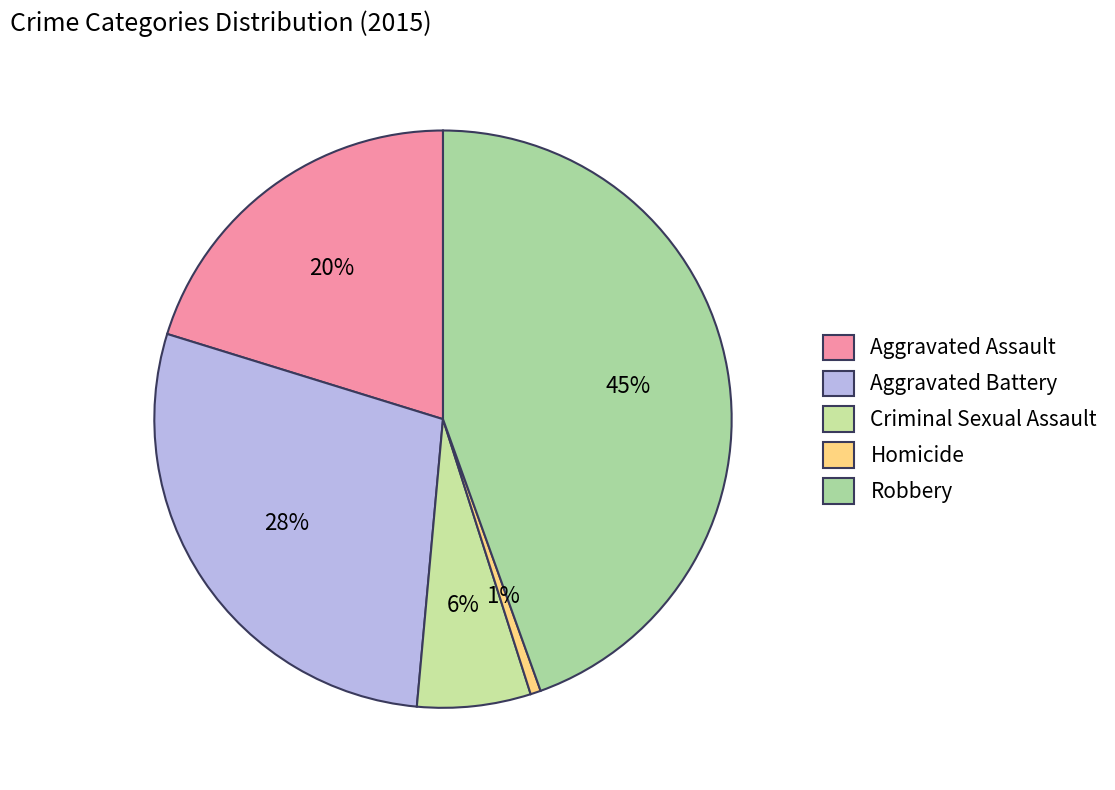

To the nearest percent, what is the combined percentage of Robbery and Aggravated Battery?

73%